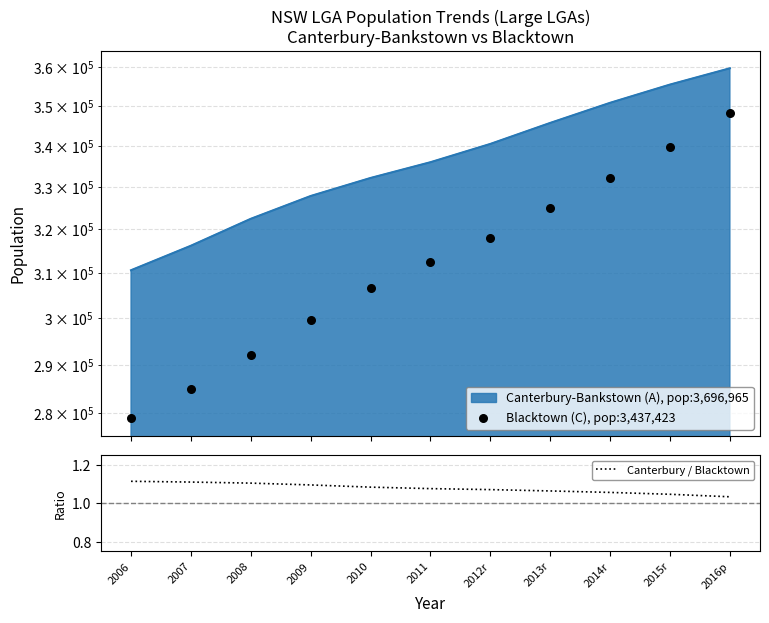

What is the total value across all series at 2014r?

332222.1